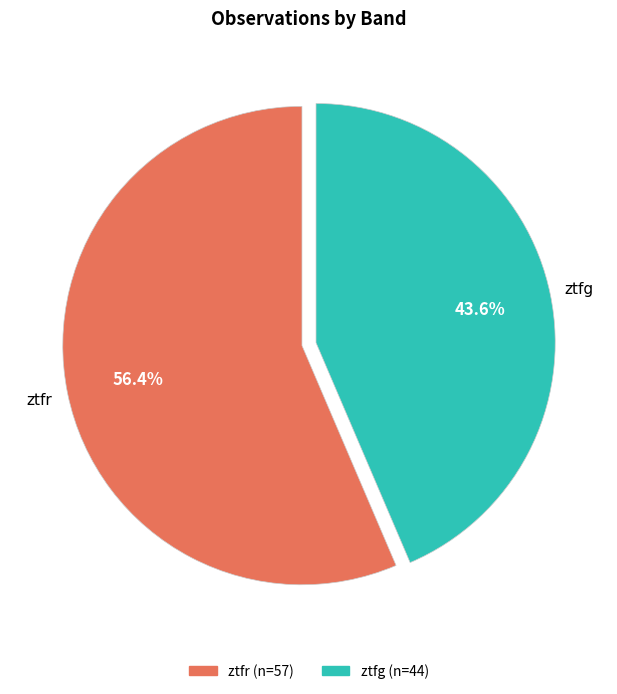

What is the total percentage of ztfr and ztfg?

100.0%